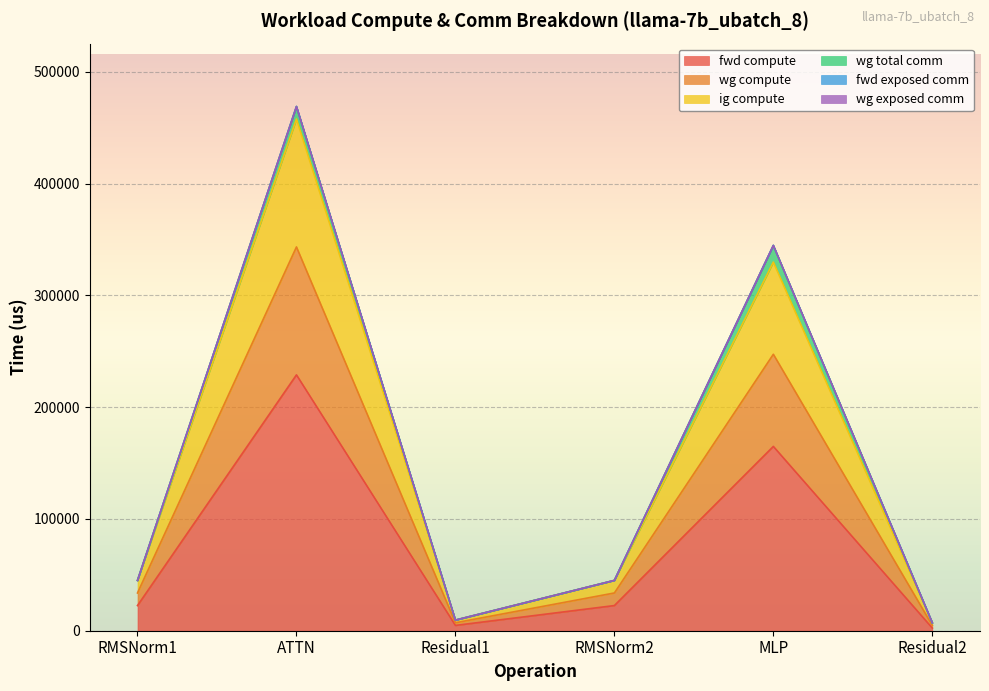

What is the label of the 5th point from the right?

ATTN